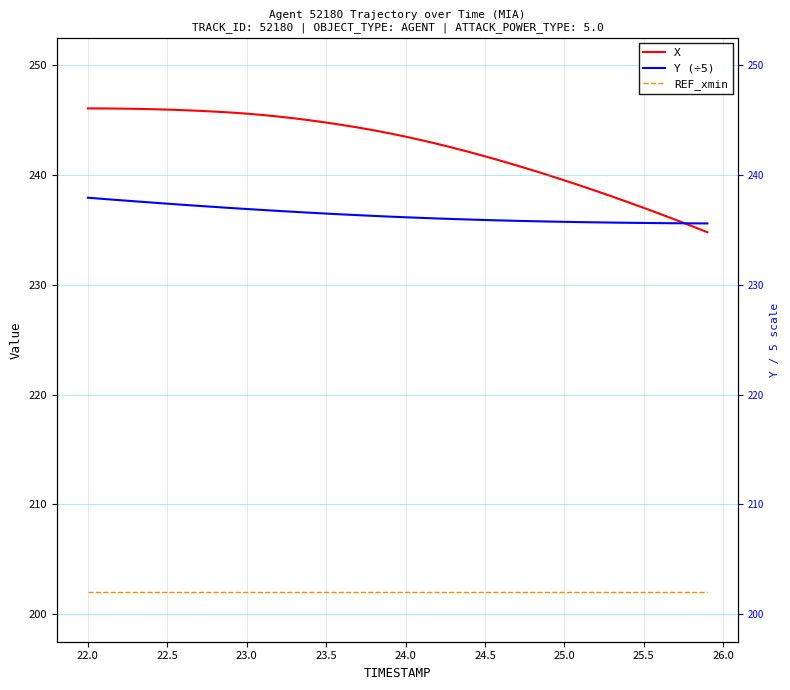

How many lines are shown in the chart?

3